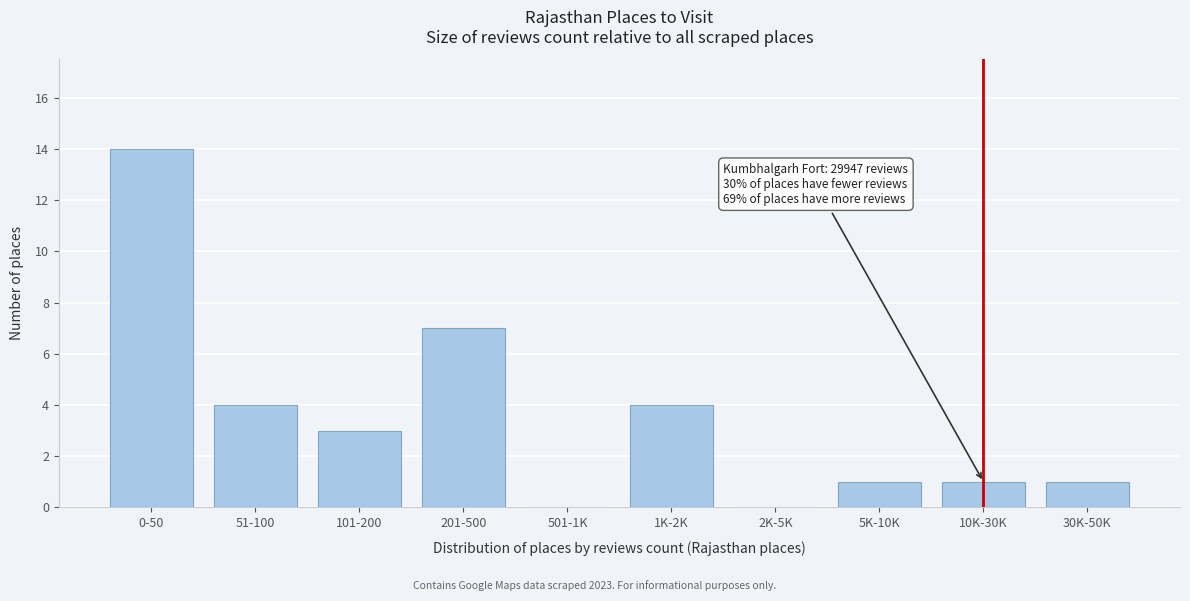

Reading right to left, extract all data points from this chart.

30K-50K=1	10K-30K=1	5K-10K=1	2K-5K=0	1K-2K=4	501-1K=0	201-500=7	101-200=3	51-100=4	0-50=14